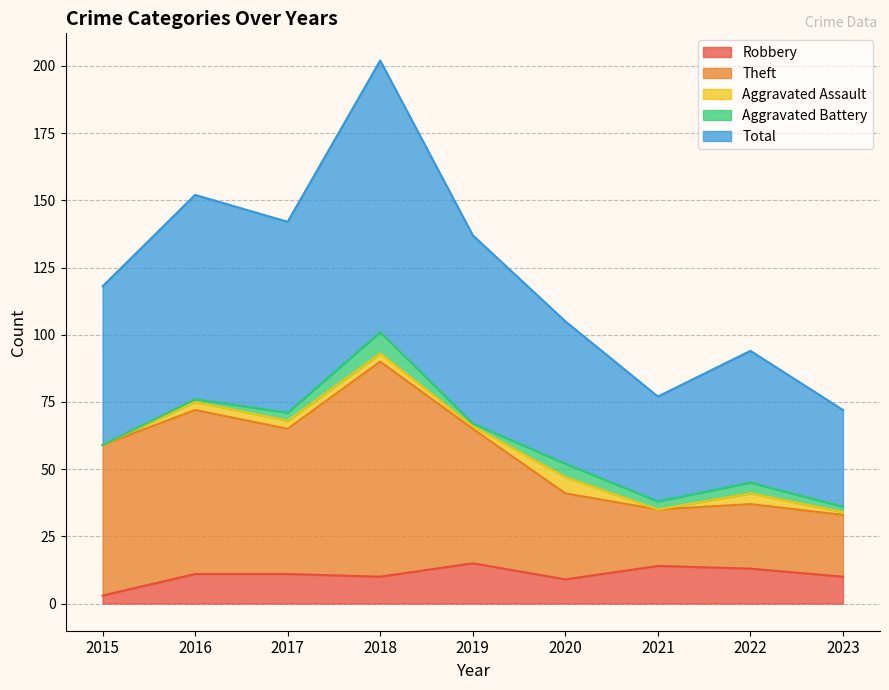

Which has a higher value, 2017 or 2021?

2021